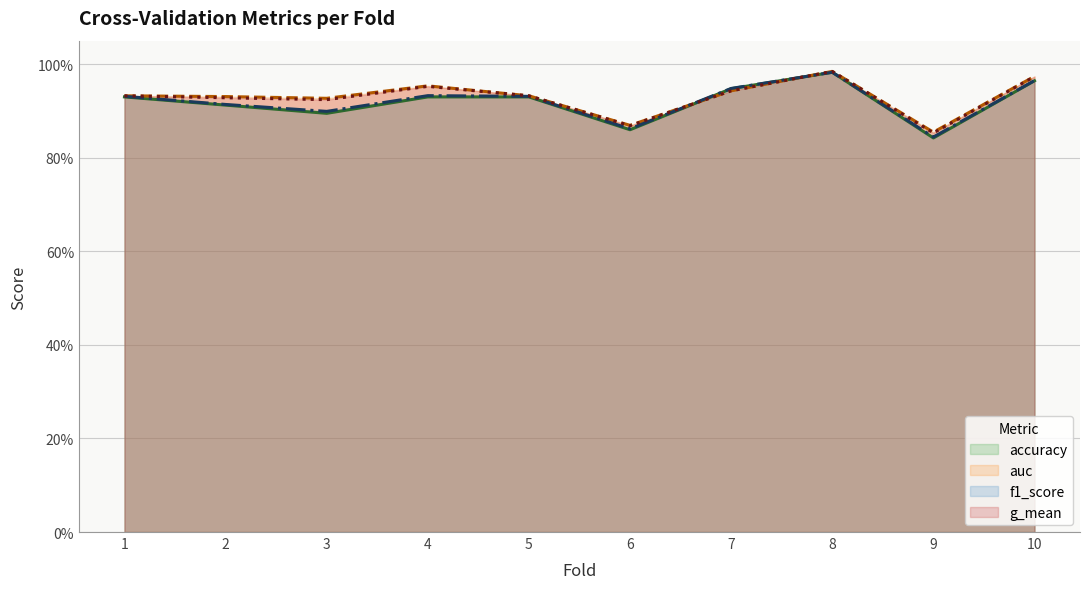

Reading left to right, transcribe all the data shown in this chart.

accuracy: 0.9	0.9	0.9	0.9	0.9	0.9	0.9	1.0	0.8	1.0
auc: 0.9	0.9	0.9	1.0	0.9	0.9	0.9	1.0	0.9	1.0
f1_score: 0.9	0.9	0.9	0.9	0.9	0.9	0.9	1.0	0.8	1.0
g_mean: 0.9	0.9	0.9	1.0	0.9	0.9	0.9	1.0	0.9	1.0